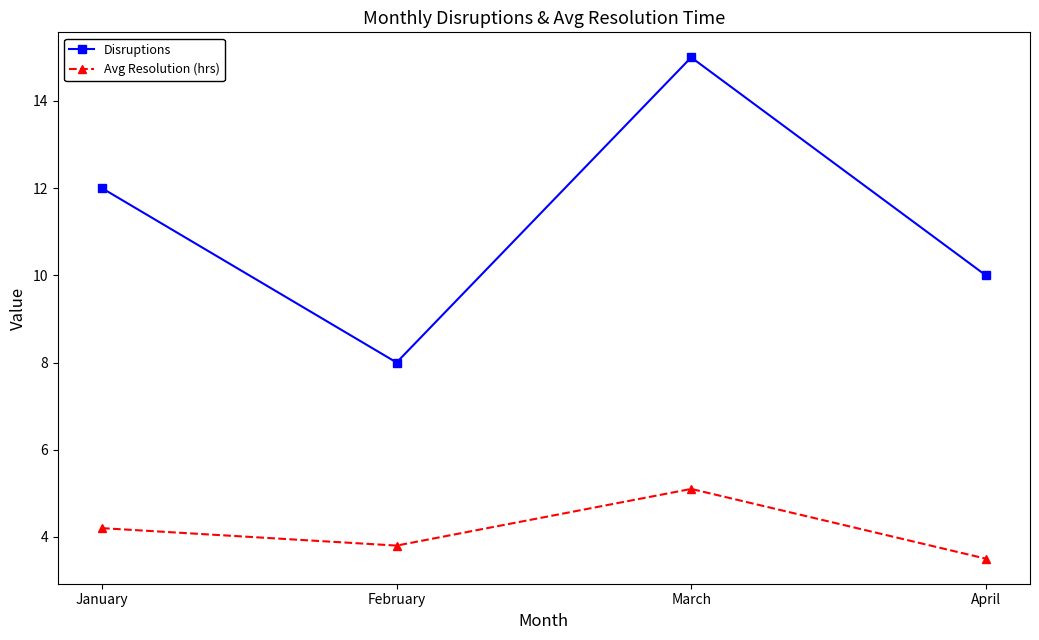

What is the value of the Disruptions point at the 2nd from the left?

8.0